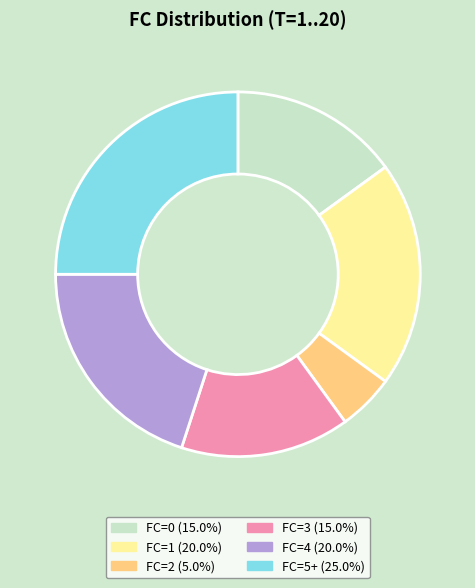

Is there a majority slice in this chart?

No